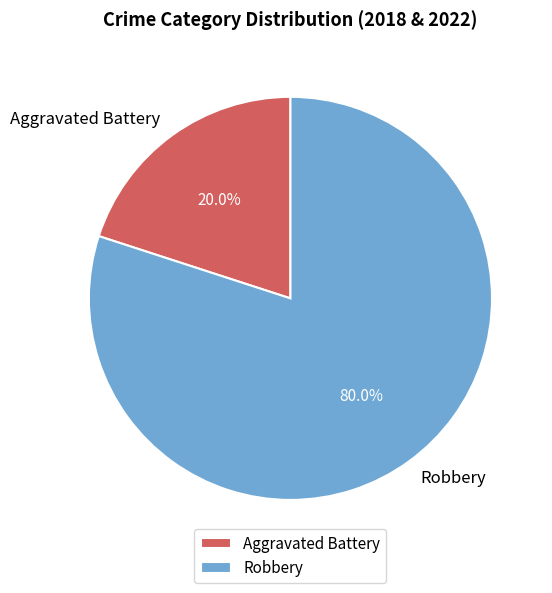

What is the smallest slice in the pie chart?

Aggravated Battery